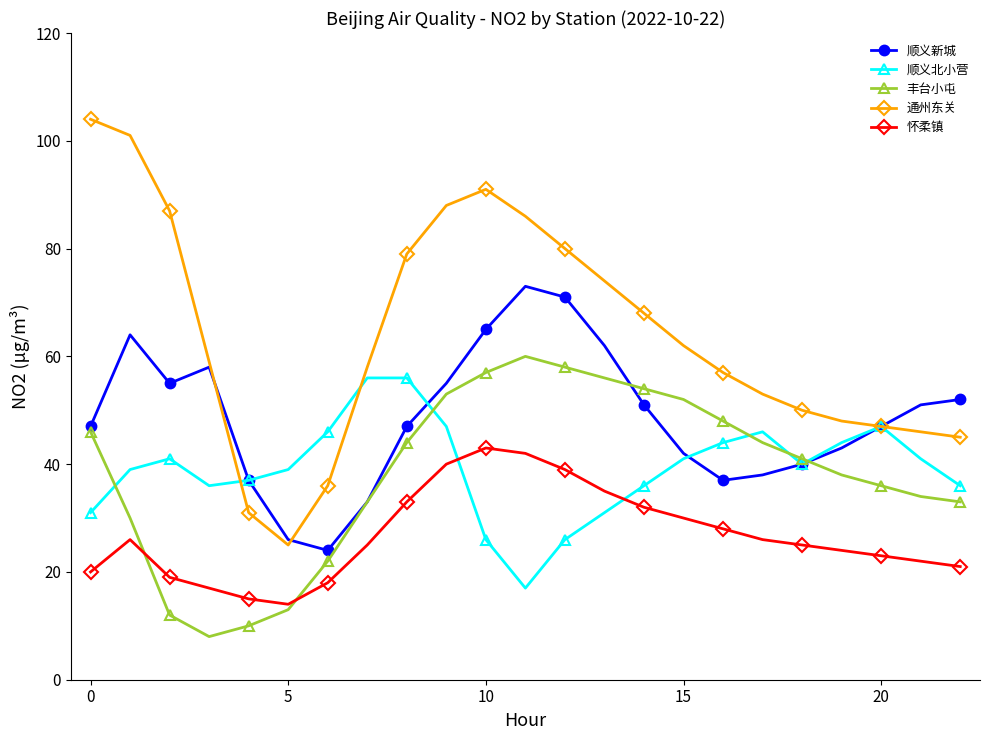

What is the value of the 通州东关 point at the 6th from the left?

25